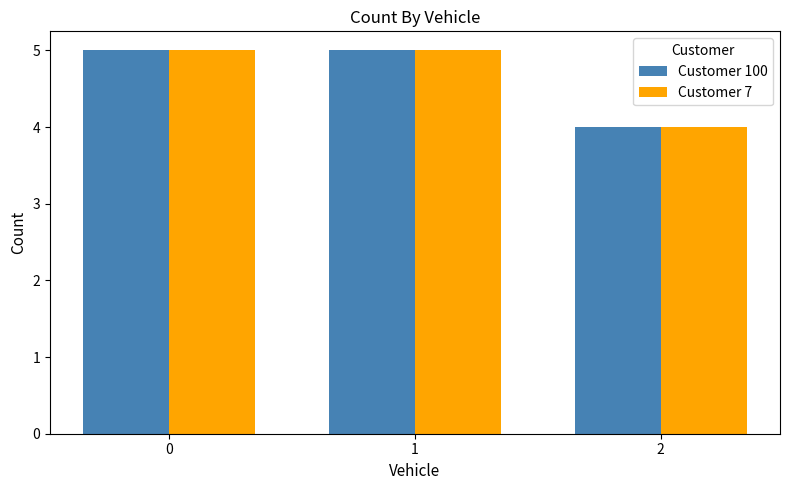

What is the difference between the maximum and minimum values in the Customer 100 series?

1